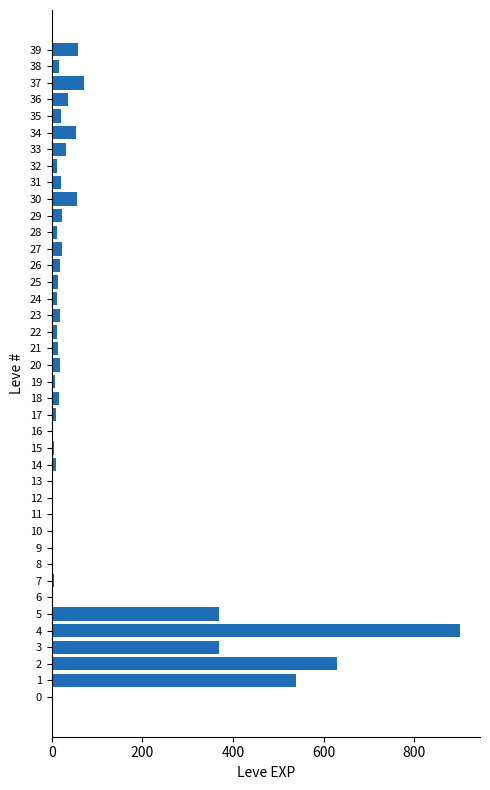

What is the greatest value displayed?

900